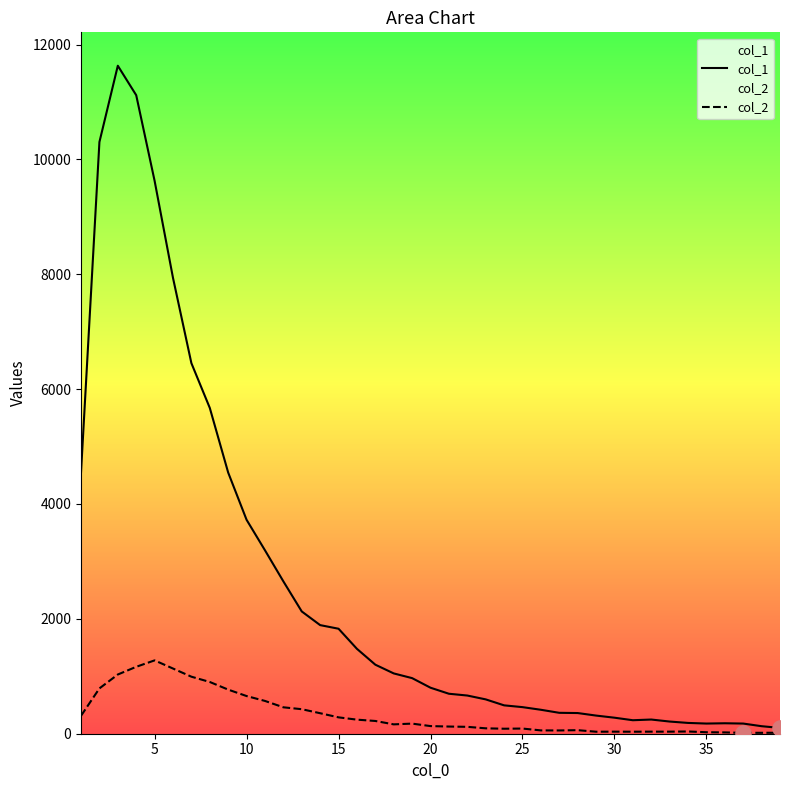

What is the maximum value shown in the chart?

11631